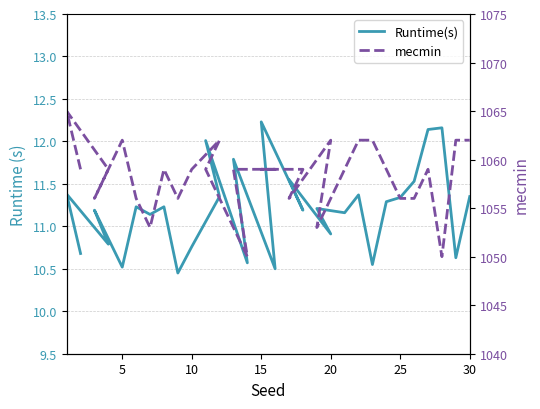

Count the mecmin values in the range 1056 to 1062.

25